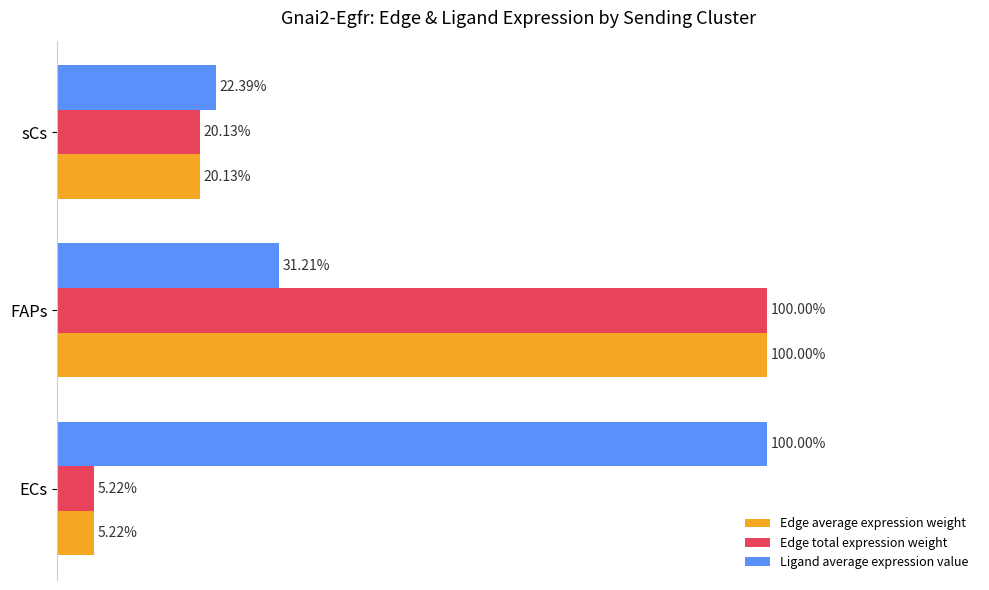

At which label is Edge average expression weight closest to 52?

sCs